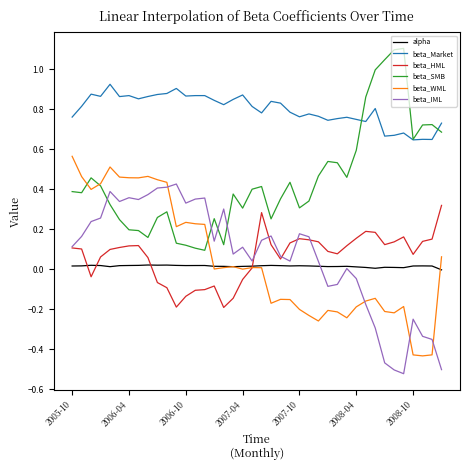

What is the greatest value displayed?

1.1